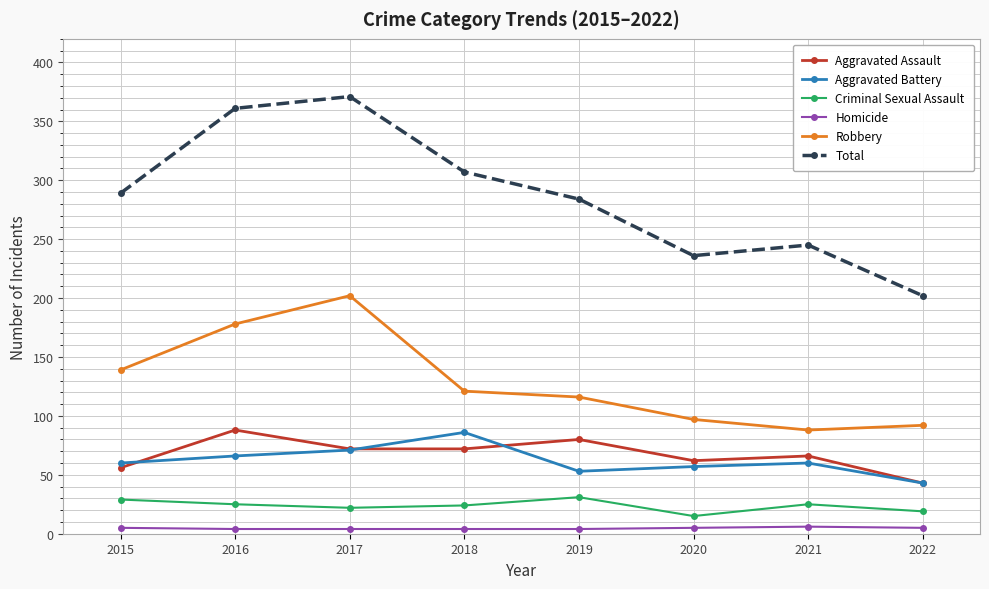

True or false: Robbery and Aggravated Assault intersect in this chart.

False